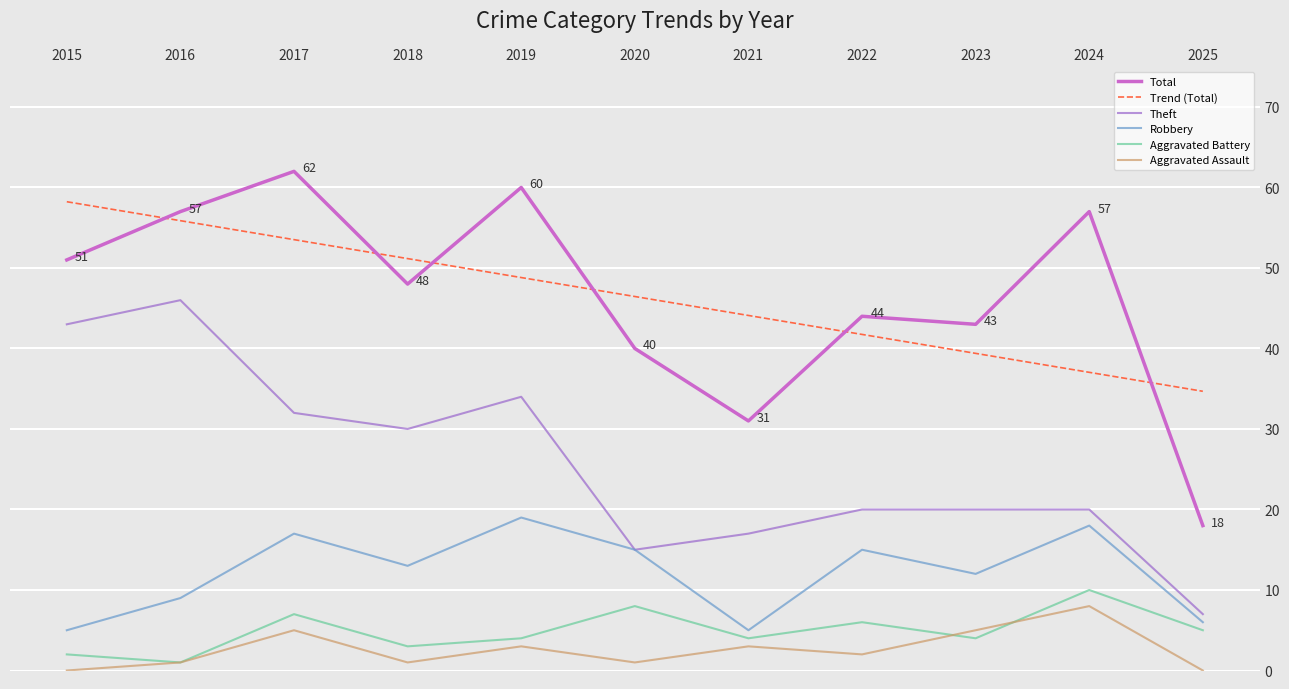

Is the value of Trend (Total) at 2020 greater than the value of Robbery at 2023?

Yes